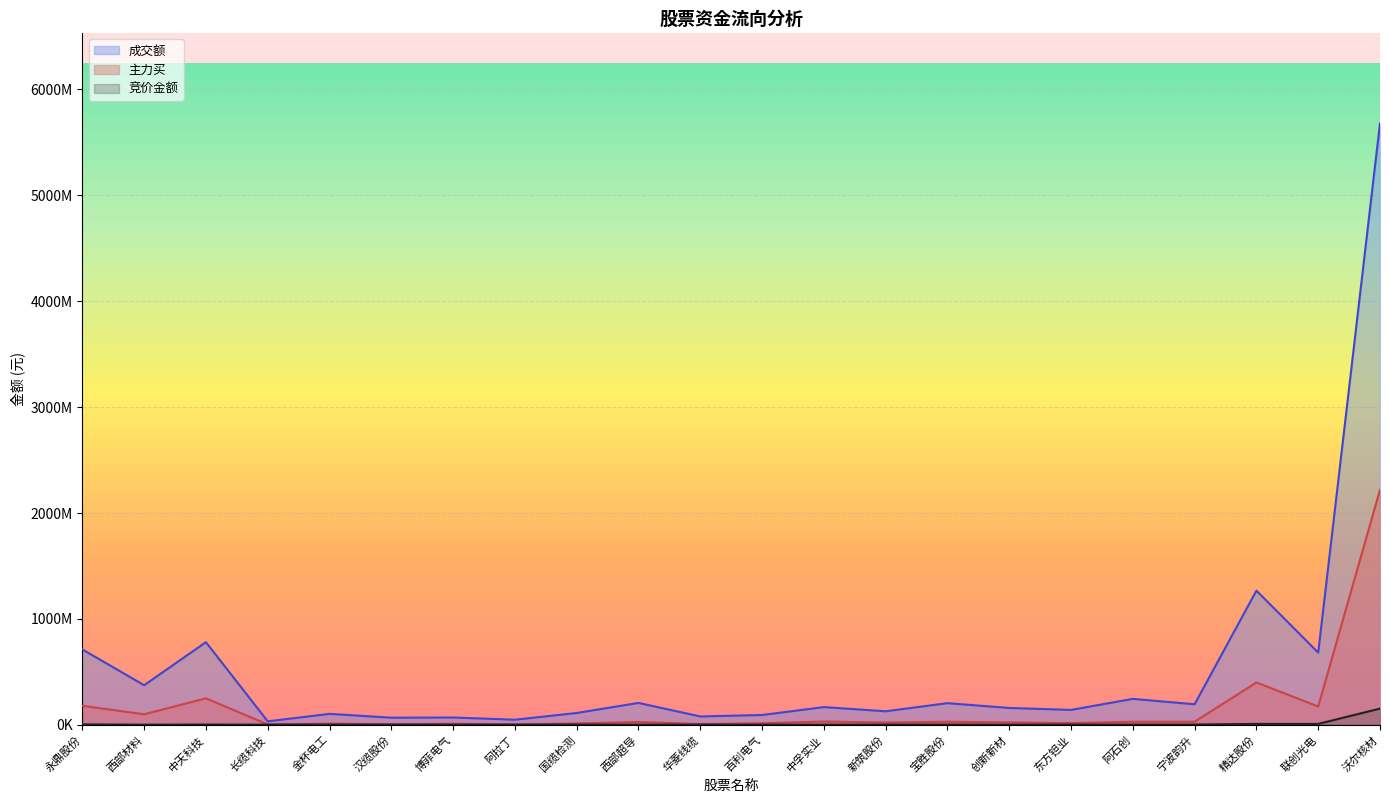

Which has a higher value, 西部超导 or 沃尔核材?

沃尔核材